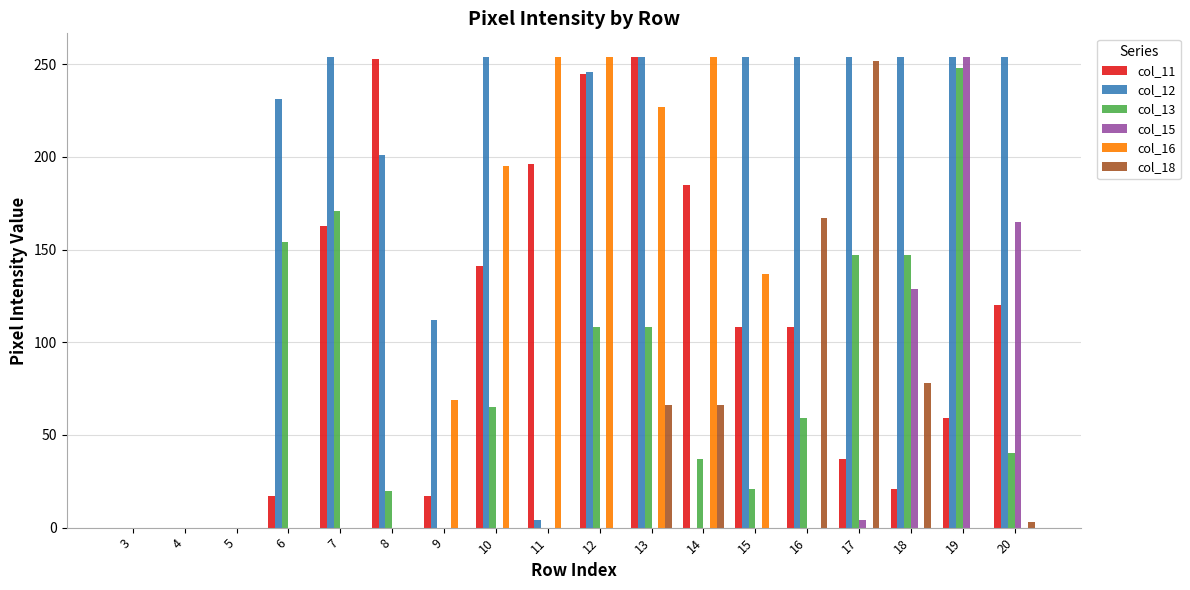

Is the value of col_18 at 11 greater than the value of col_13 at 12?

No